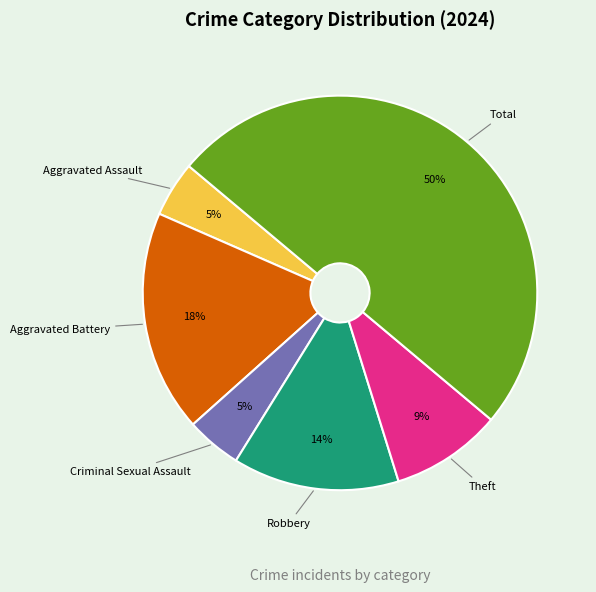

To the nearest percent, what is the difference between the largest and smallest slice percentages?

45%